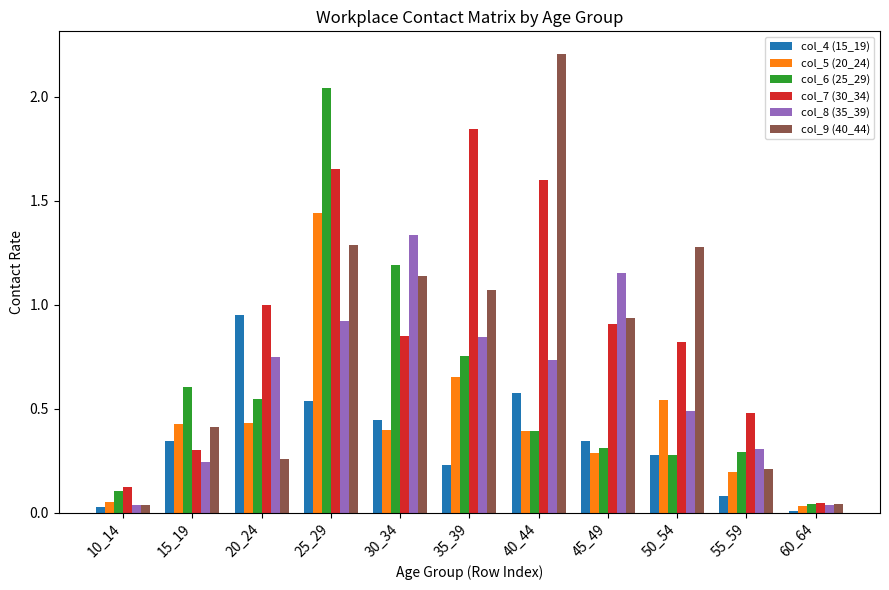

Which series has the largest total across all categories?

col_7 (30_34)